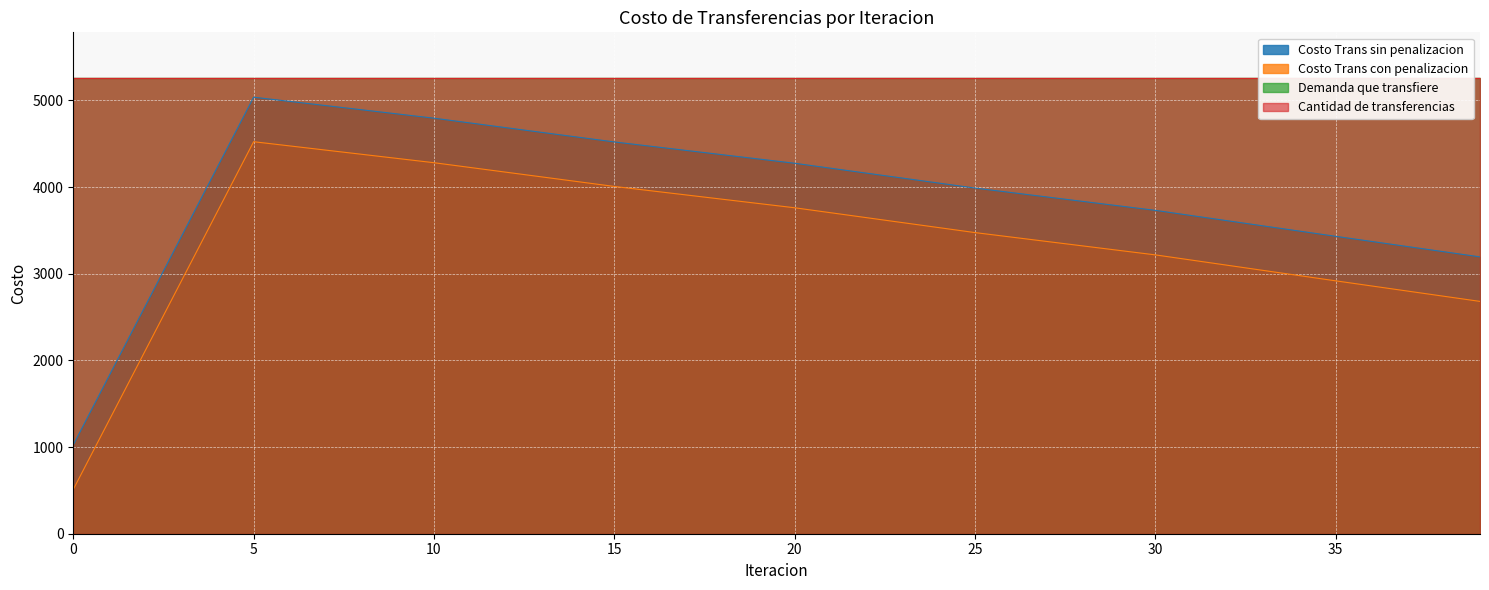

True or false: Costo Trans sin penalizacion has more than 1 points higher than both neighbors.

False